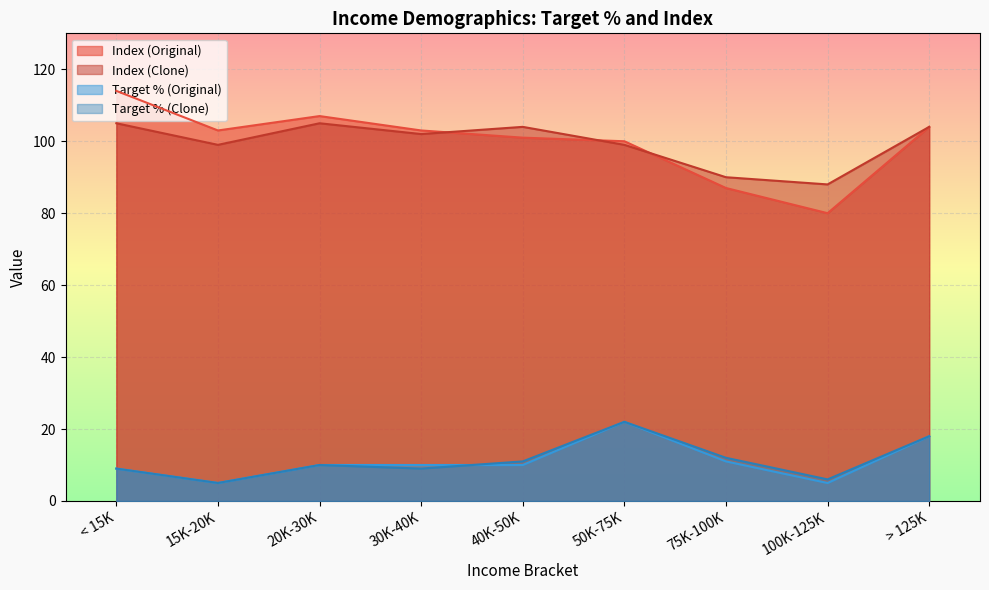

At which label does Index (Original) first exceed 103?

< 15K